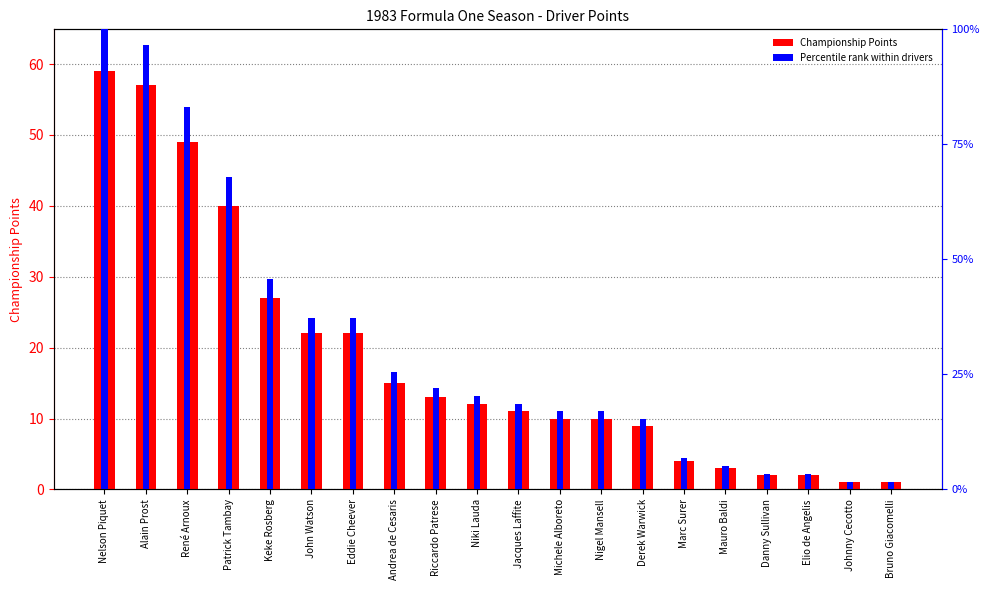

Which series has the widest spread of values?

Points